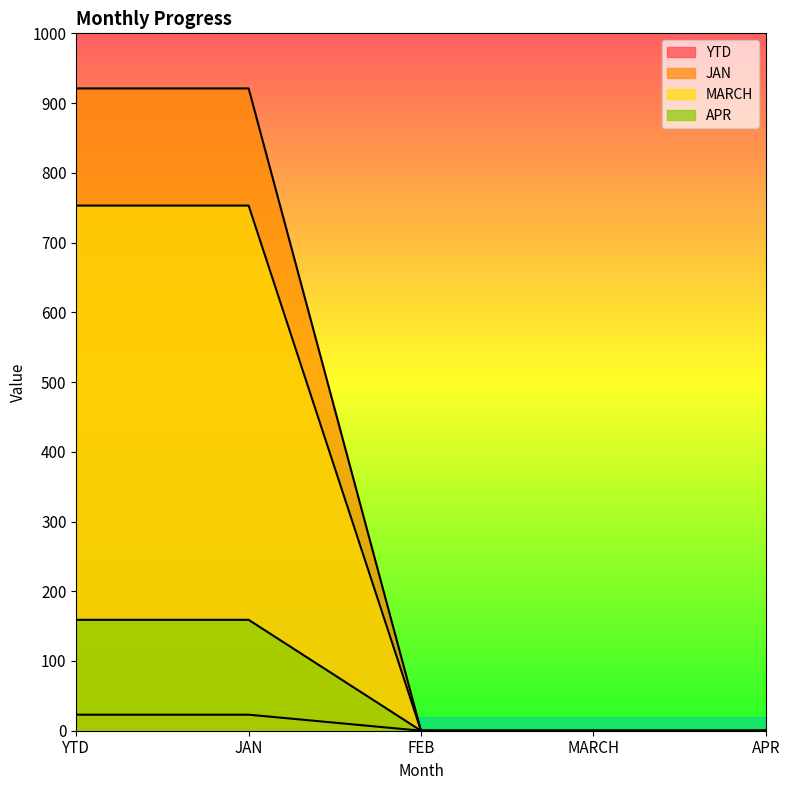

What is the highest value of the MARCH series?

753